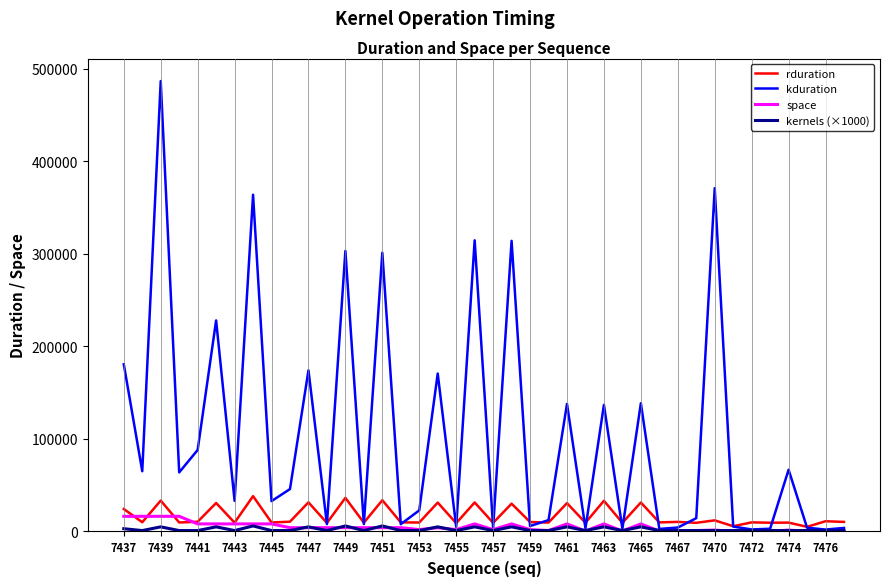

What is the minimum value for kernels (×1000)?

1000